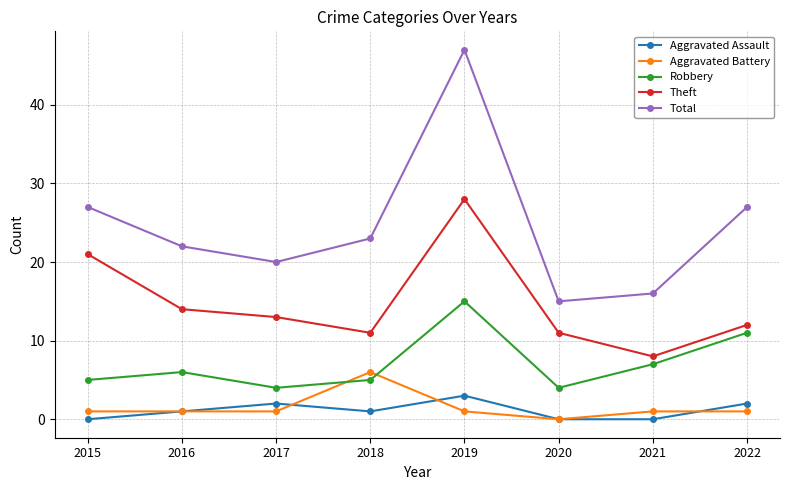

True or false: Total and Aggravated Battery cross at least once.

False